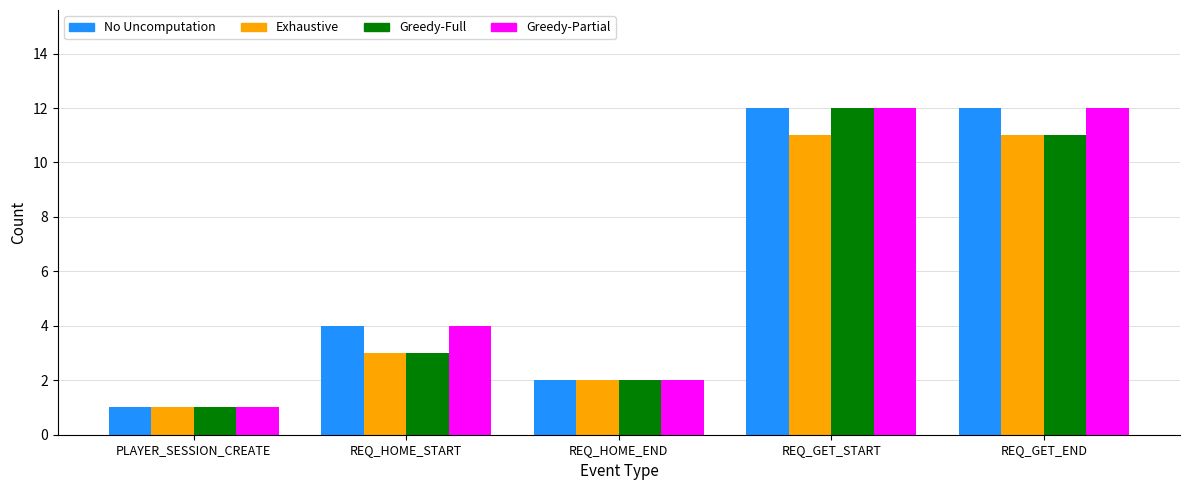

What are all the series names shown in the legend?

No Uncomputation, Exhaustive, Greedy-Full, Greedy-Partial